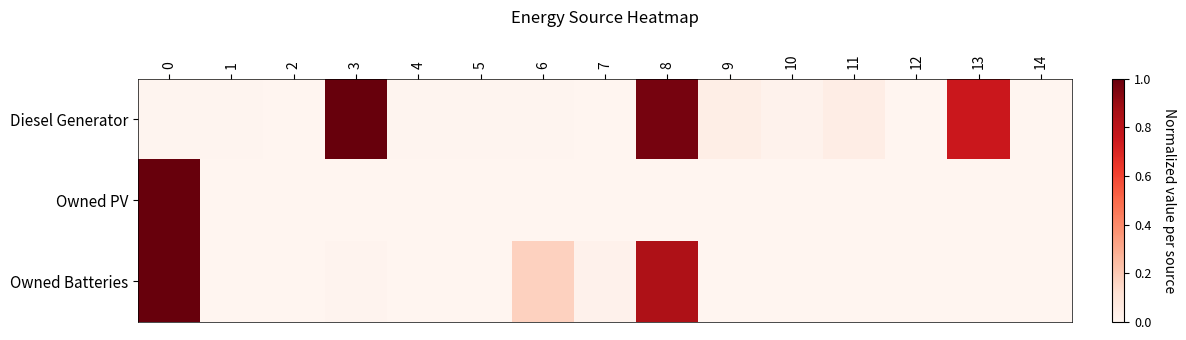

Reading left to right, extract all data points from this chart.

Diesel Generator: 0=0.0	1=0.0	2=0.0	3=1.0	4=0.0	5=0.0	6=0.0	7=0.0	8=1.0	9=0.0	10=0.0	11=0.0	12=0.0	13=0.8	14=0.0
Owned PV: 0=1.0	1=0.0	2=0.0	3=0.0	4=0.0	5=0.0	6=0.0	7=0.0	8=0.0	9=0.0	10=0.0	11=0.0	12=0.0	13=0.0	14=0.0
Owned Batteries: 0=1.0	1=0.0	2=0.0	3=0.0	4=0.0	5=0.0	6=0.2	7=0.0	8=0.8	9=0.0	10=0.0	11=0.0	12=0.0	13=0.0	14=0.0